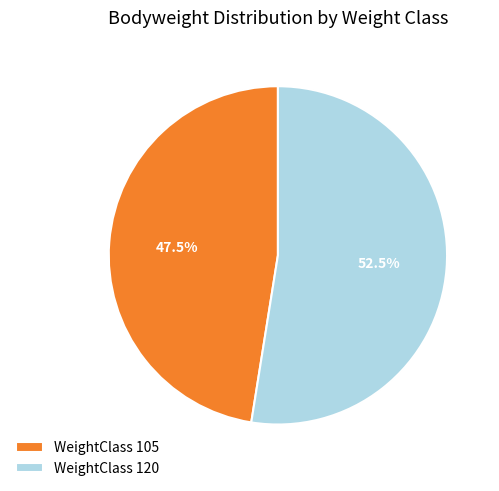

How many segments does this pie chart have?

2